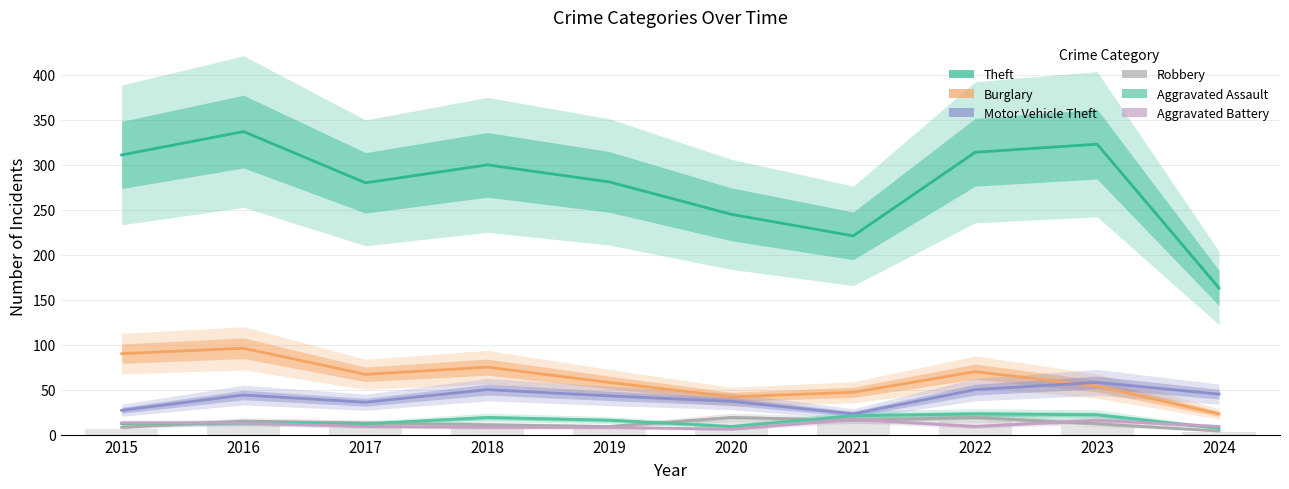

At which category is the sum across all series the highest?

2016